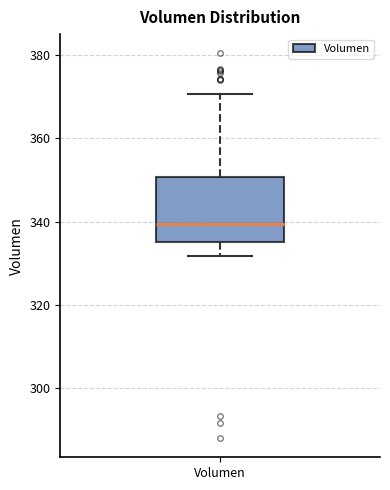

Transcribe this box plot: give where the median line is, the range the box spans, and where the two whiskers end, as read against the y-axis. The values are not printed on the chart, so give them approximately, as read against the axis.

median 340, box 336 to 350, whiskers 332 to 370